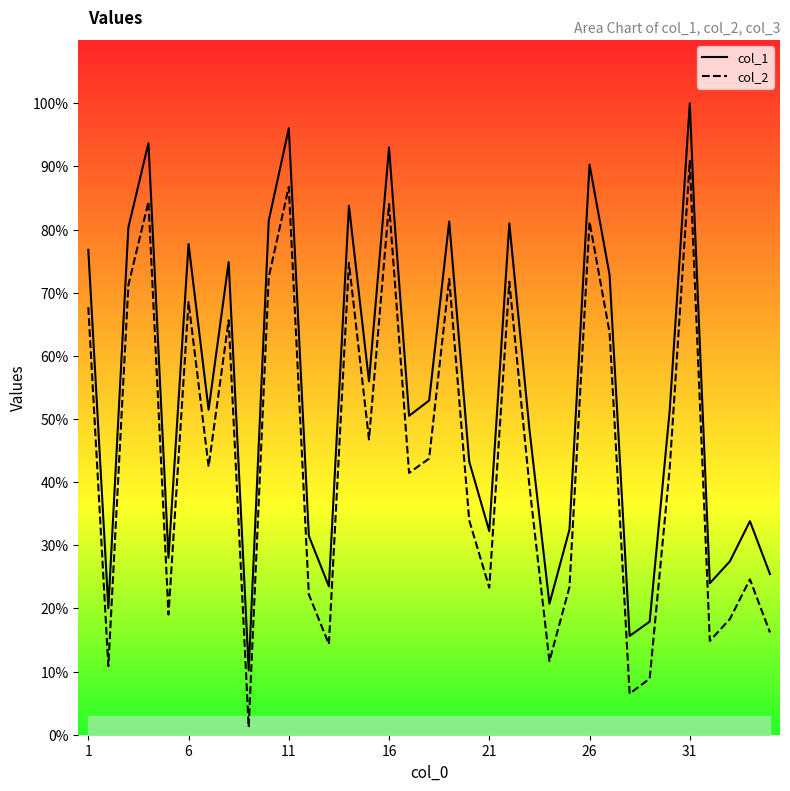

Rank the series at 26 from highest to lowest value.

col_1_line, col_2_line